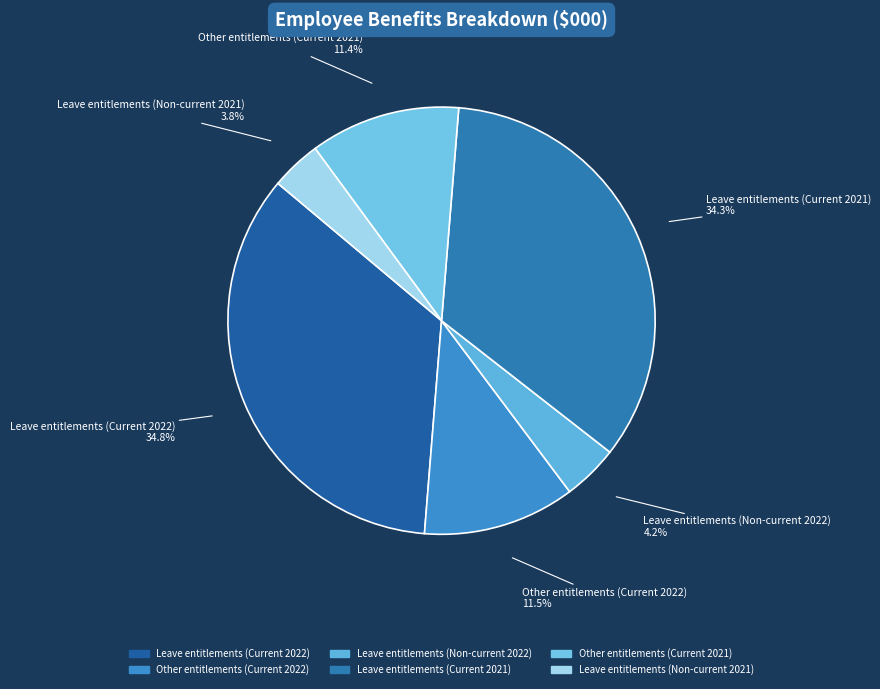

How much of the chart is everything except Leave entitlements (Current 2021)?

65.7%